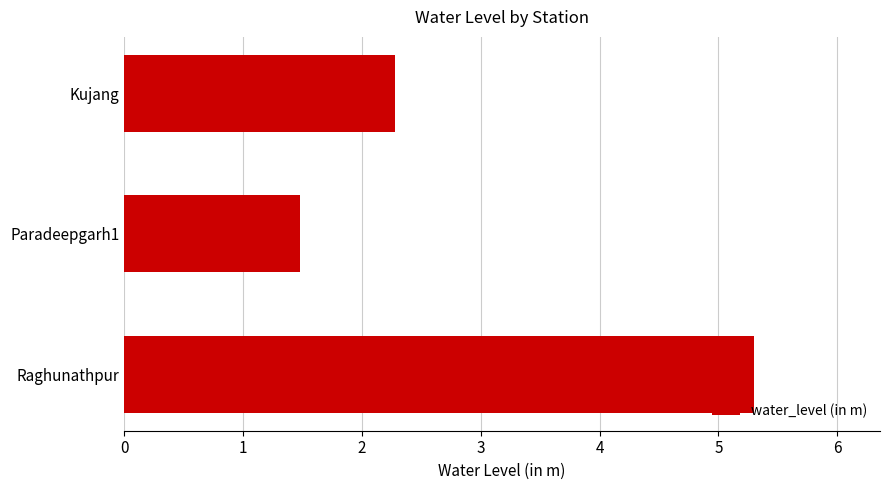

Approximately how many times larger is the value at Raghunathpur compared to Kujang?

2.3